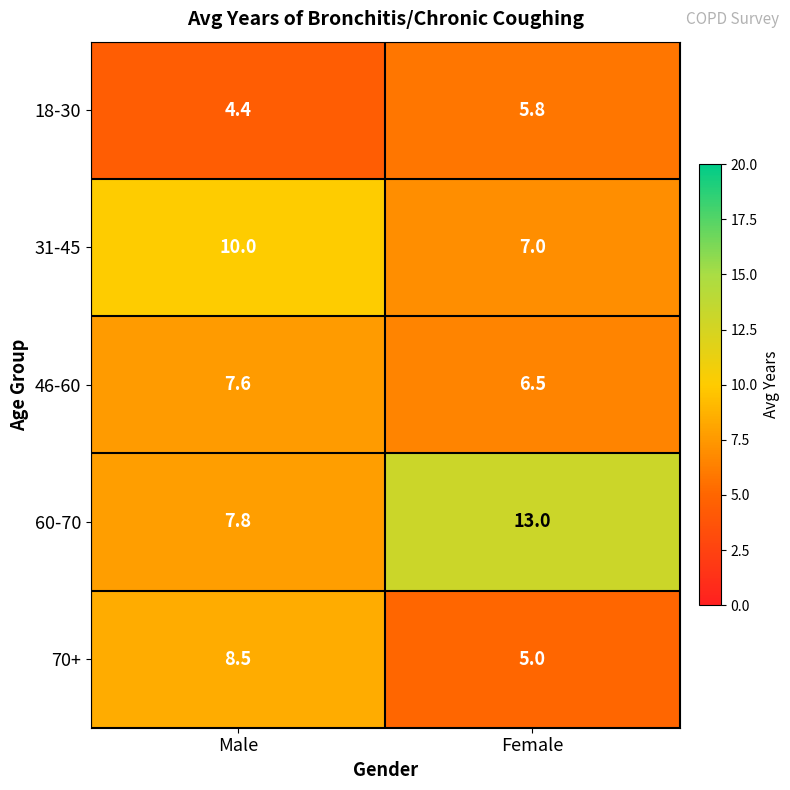

Reading left to right, extract all data points from this chart.

18-30: 4.4	5.8
31-45: 10.0	7.0
46-60: 7.6	6.5
60-70: 7.8	13.0
70+: 8.5	5.0